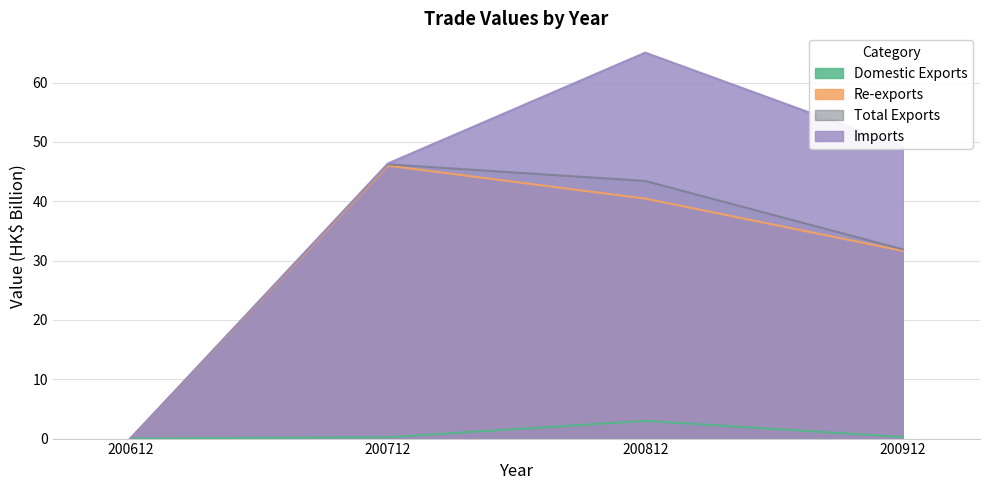

What is the total value across all series at 200812?

151.9